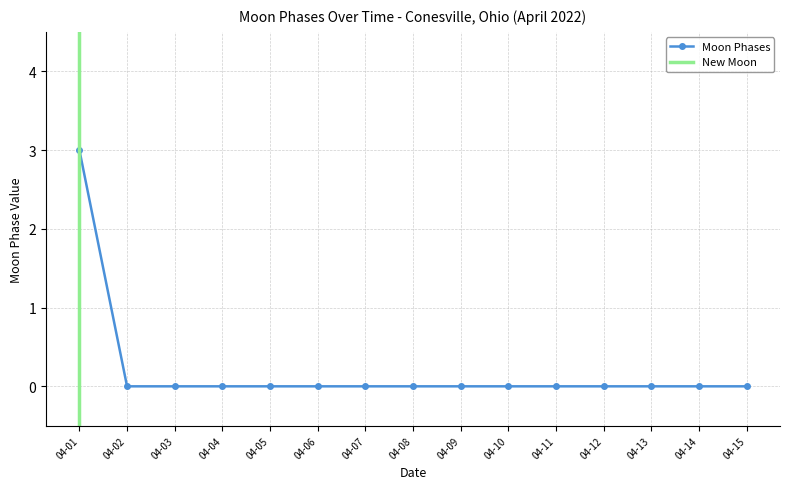

How many categories are shown in the chart?

15